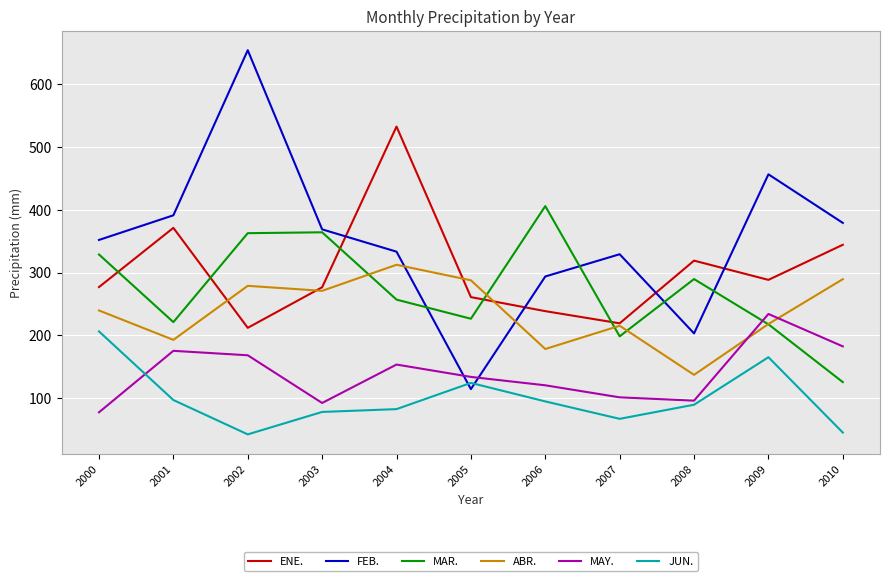

What is the minimum value for FEB.?

114.0